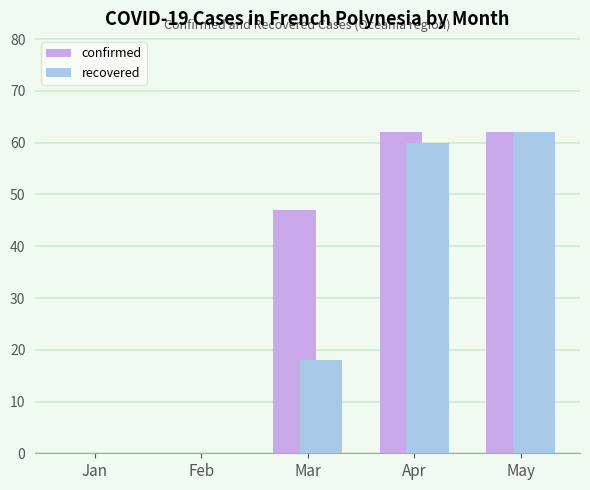

Which series changed the most between Mar and Apr?

recovered